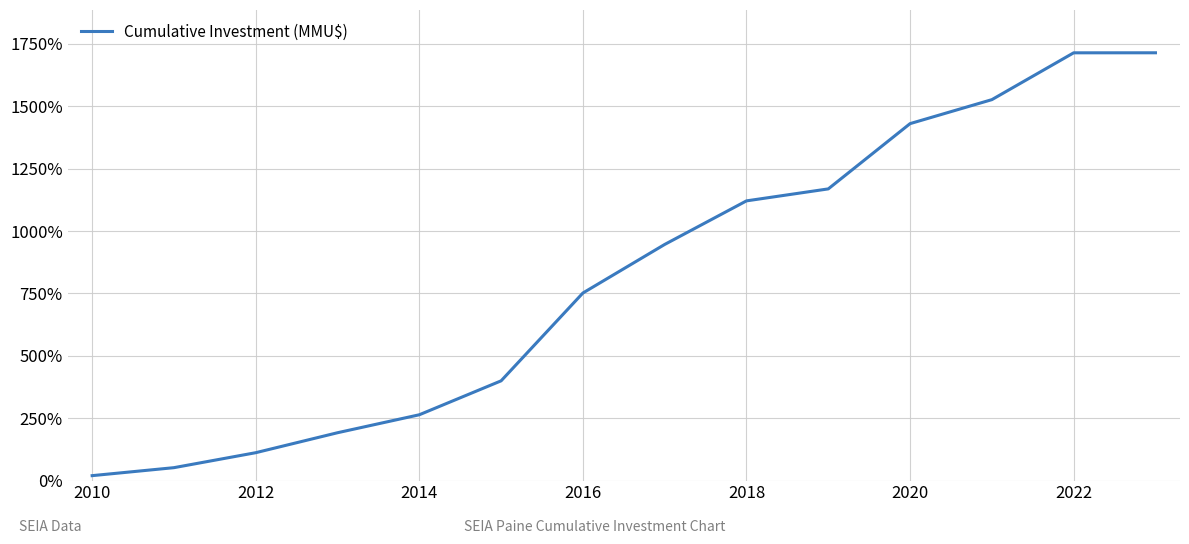

What is the maximum value shown in the chart?

1714.7